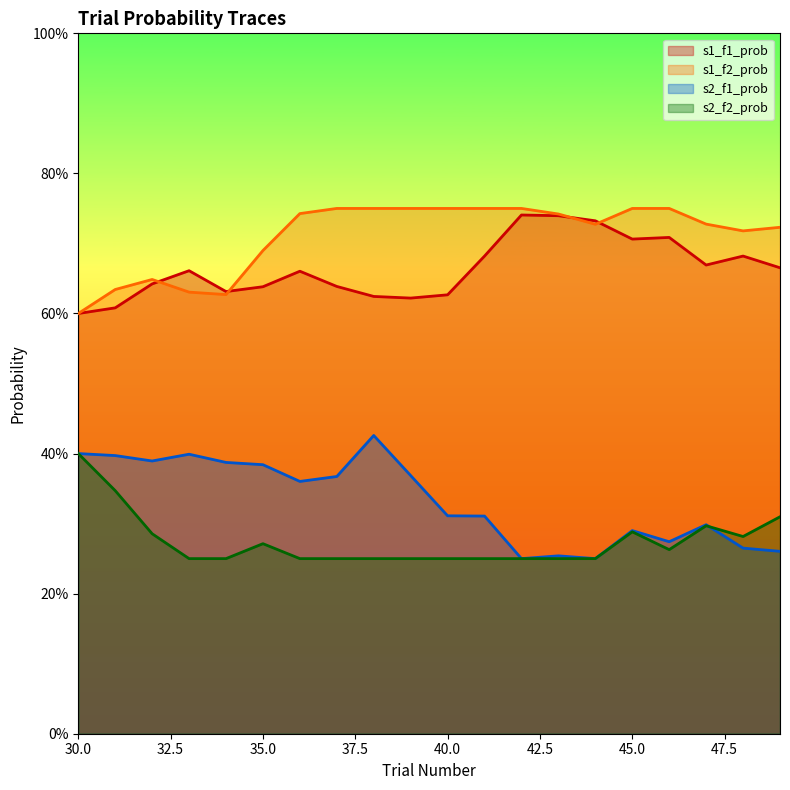

Does the chart have visible grid lines?

No